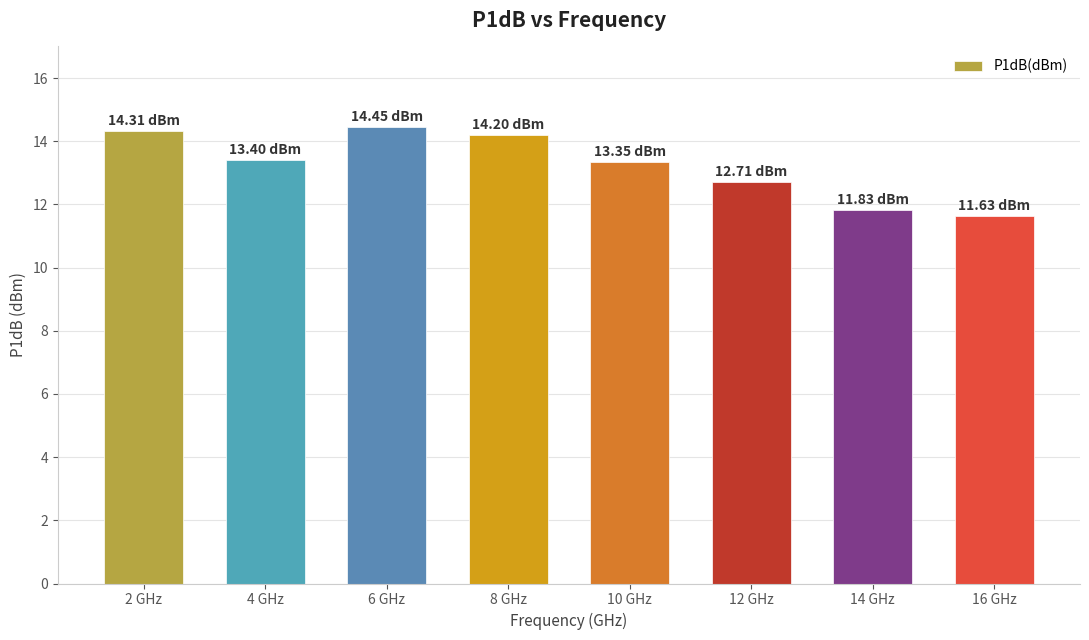

What is the approximate value at 4 GHz?

13.4